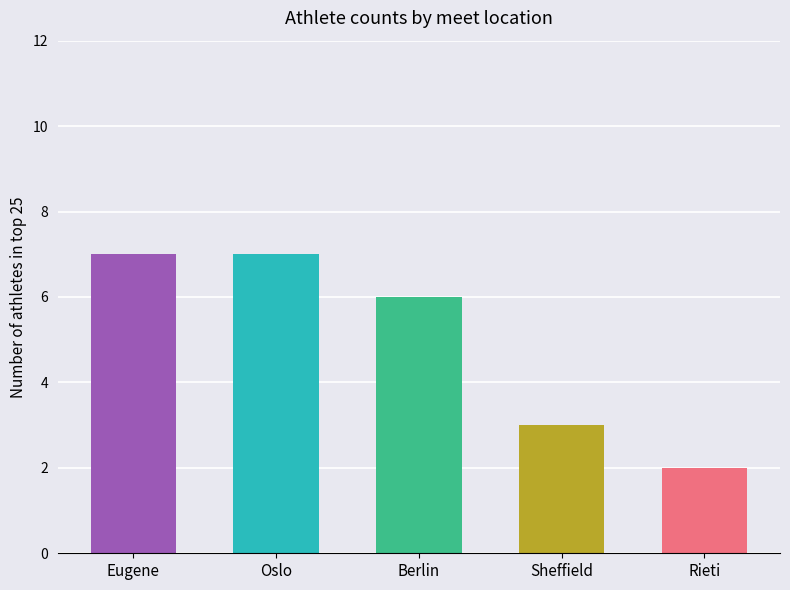

How many bars are there in total?

5